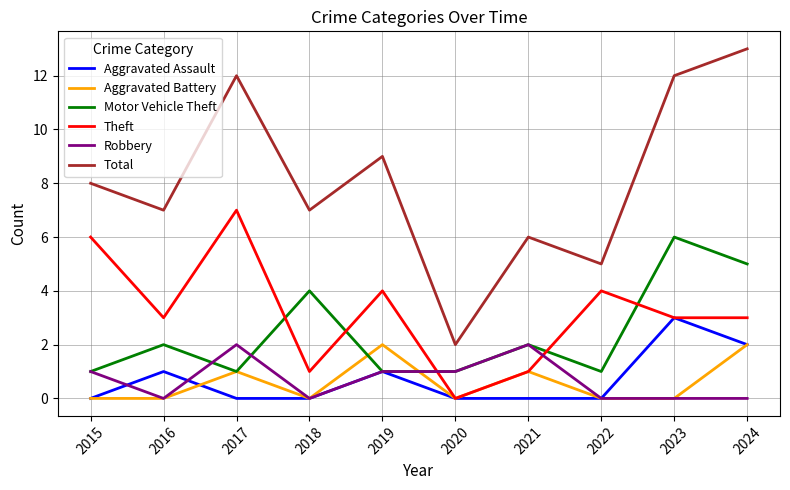

In Aggravated Battery, how many points are higher than both neighbors (excluding endpoints)?

3